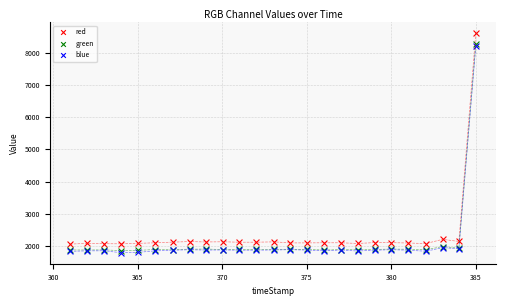

In the red series, what Y value is closest to 5336?

2206